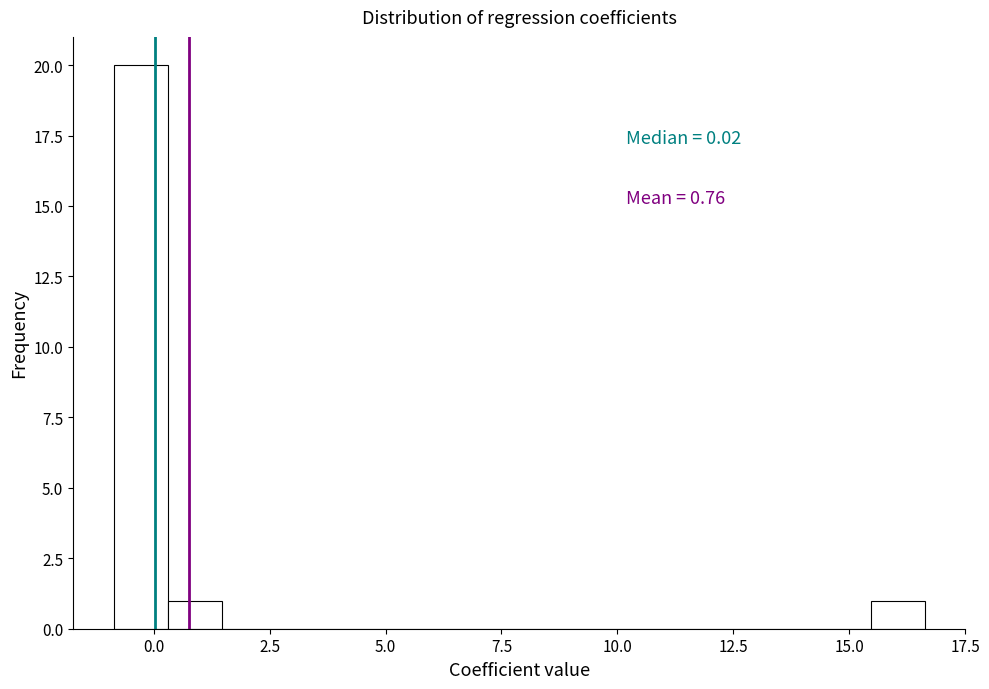

Around what value on the x-axis is the tallest bar? Give the approximate position of its centre, as read against the axis.

-0.5